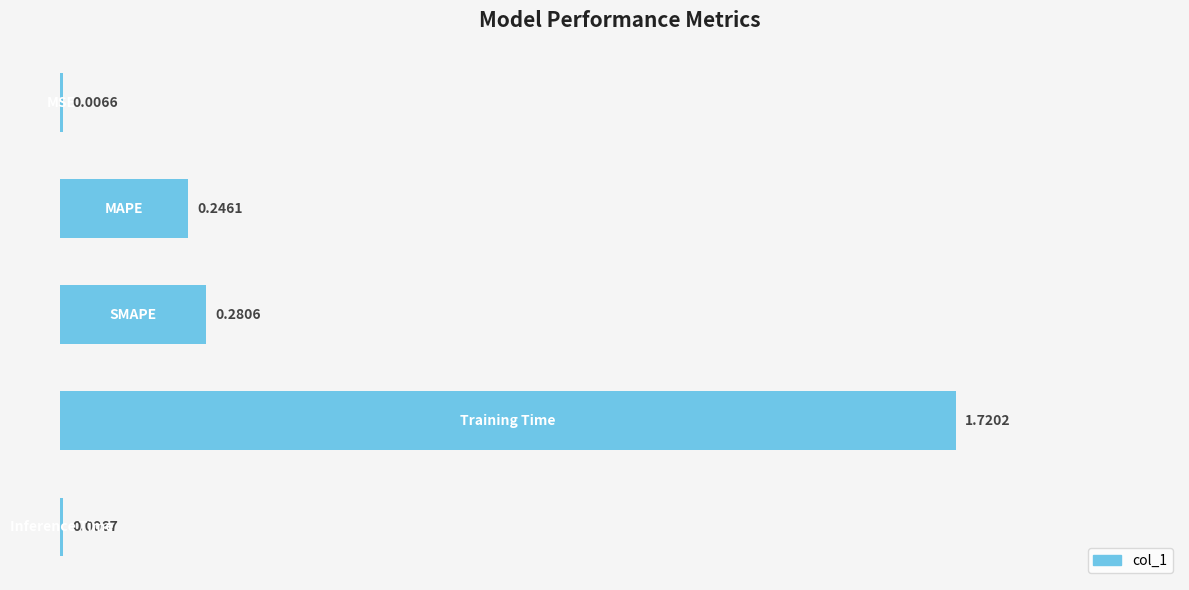

How many bars are there in total?

5